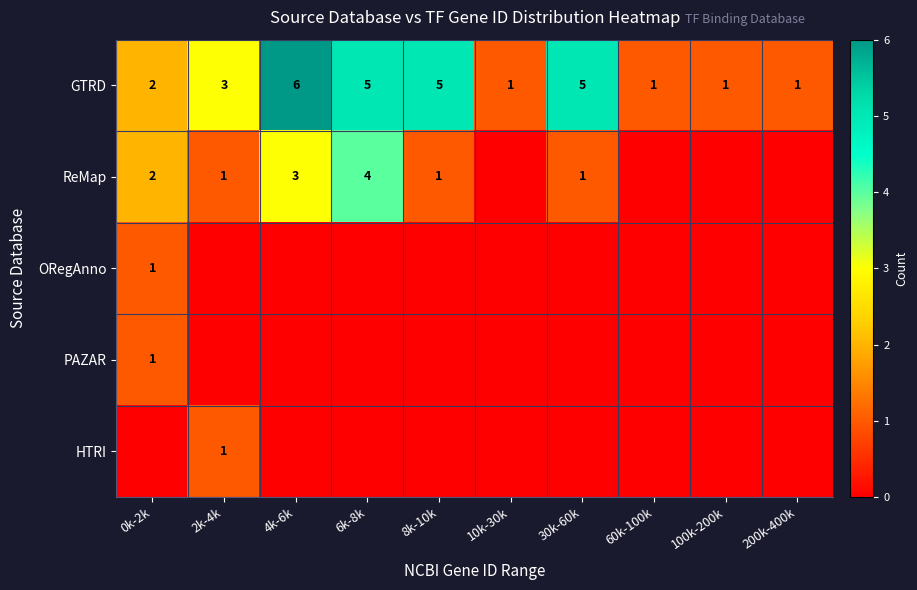

The value of GTRD at 2k-4k is 4. True or false?

False